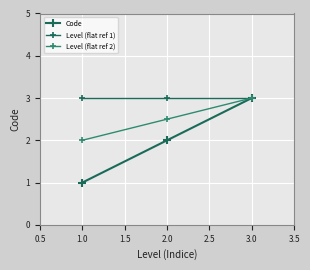

How many data points in Level (flat ref 2) are above 2?

2